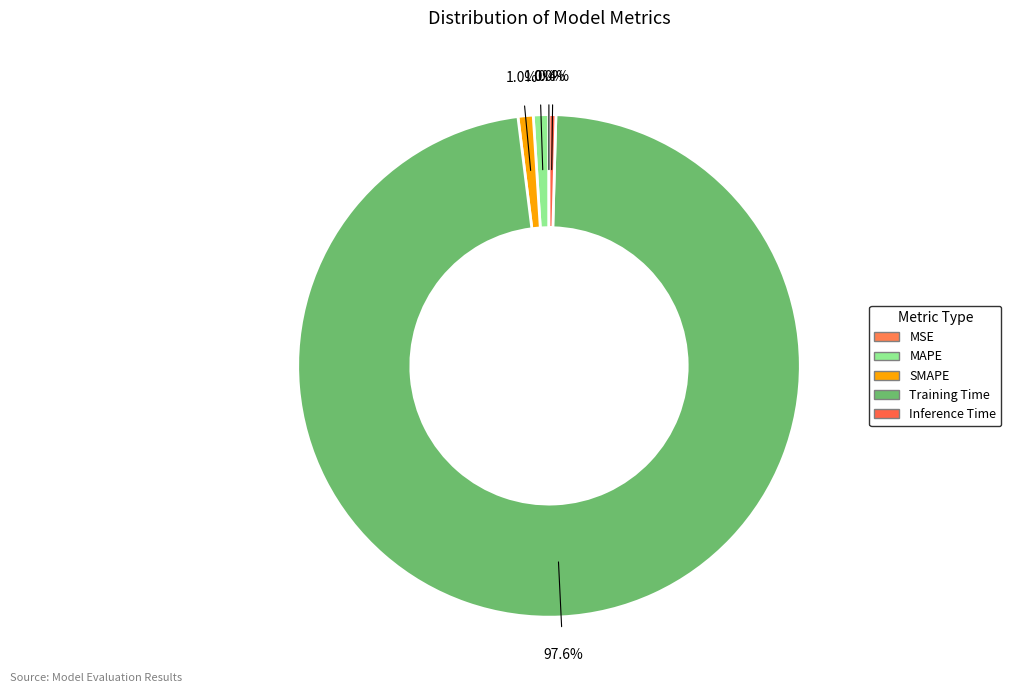

To the nearest percent, what is the combined percentage of Training Time and MAPE?

99%